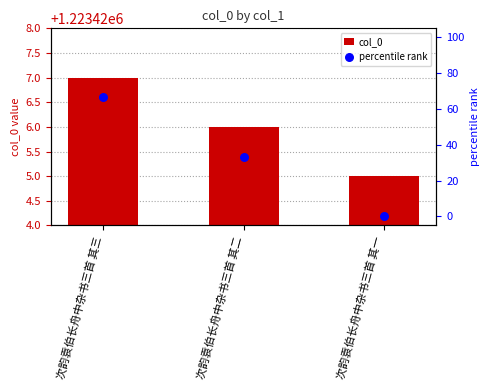

Which series has the largest total across all categories?

col_0